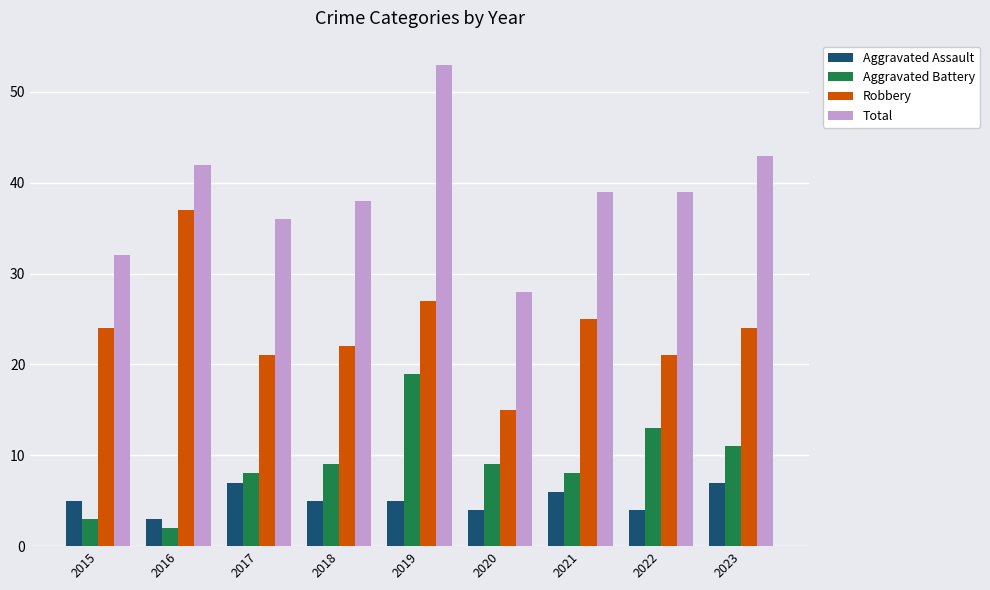

What value does the Aggravated Battery series have at 2022?

13